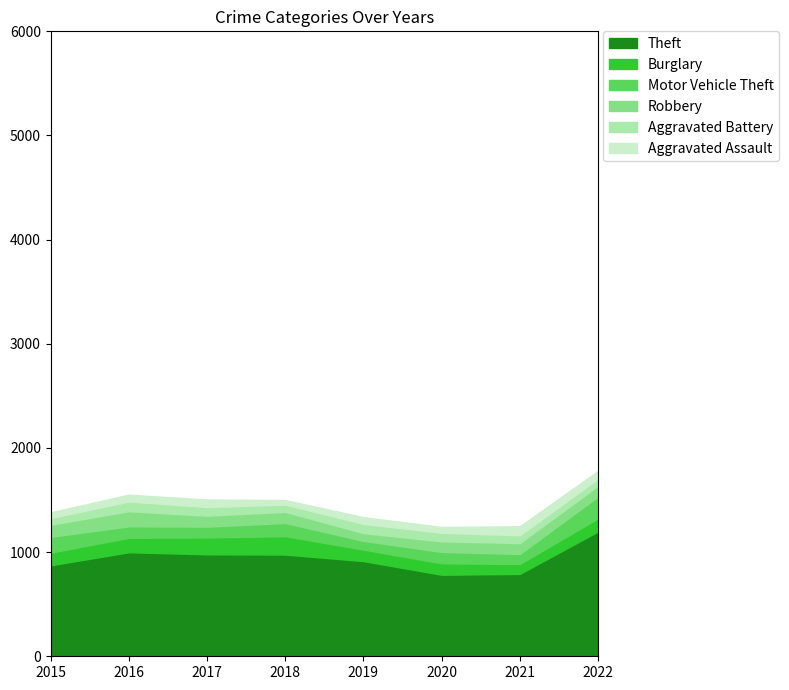

How many interior local valleys does the Robbery series have?

2